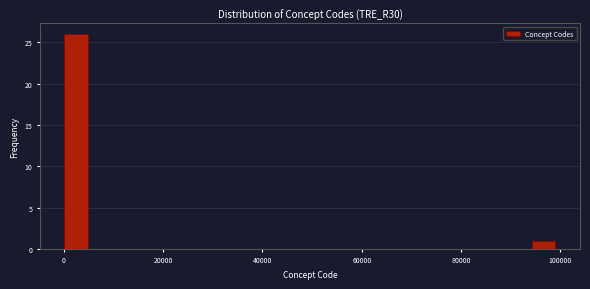

Read against the x-axis, roughly where is the centre of the tallest bar?

2000